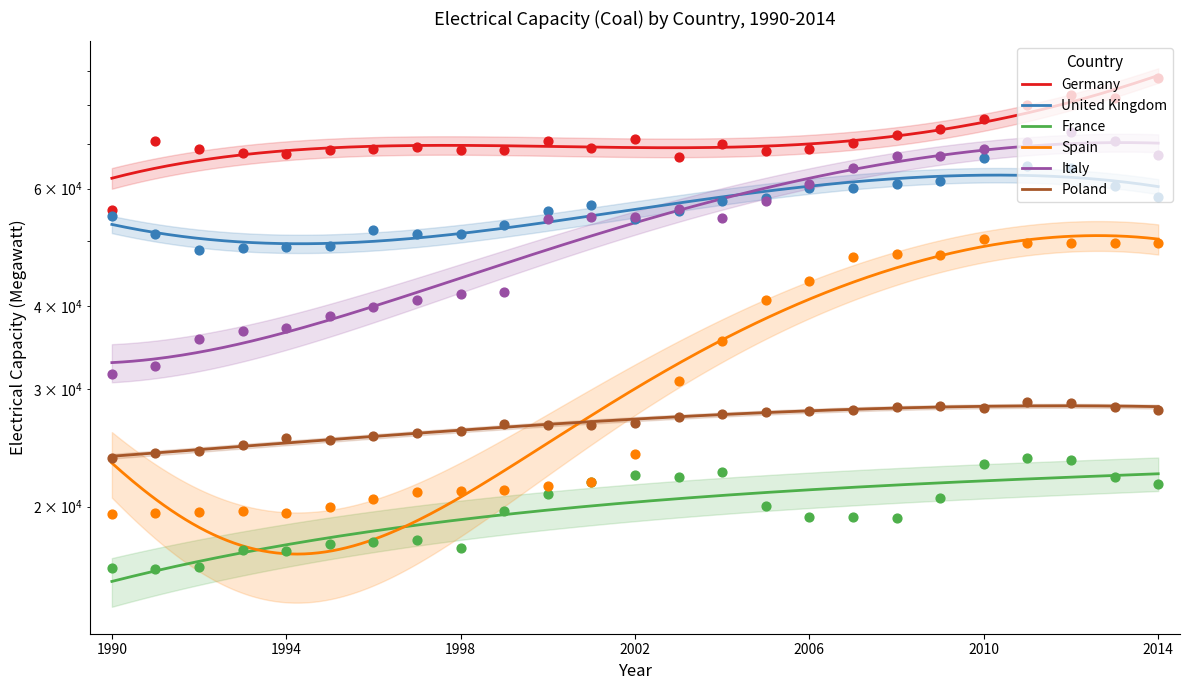

At which category is the sum across all series the highest?

2012